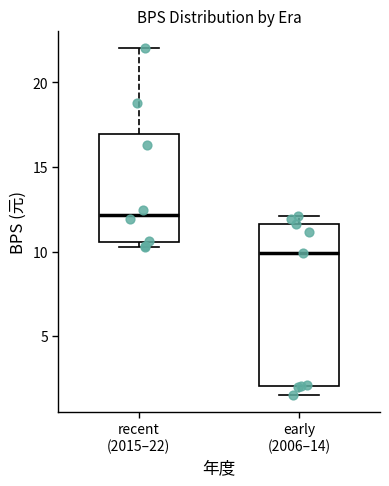

Where is the lower edge of the box for early (2006–14) on the y-axis? The values are not printed on the chart, so give them approximately, as read against the axis.

2.0